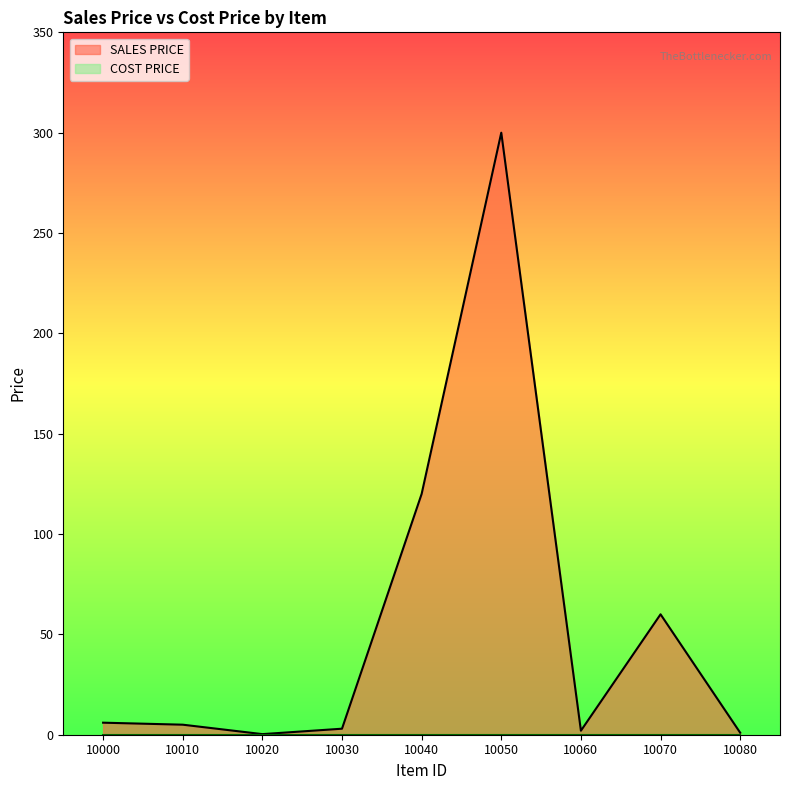

Does the chart display data point markers on the line(s)?

No